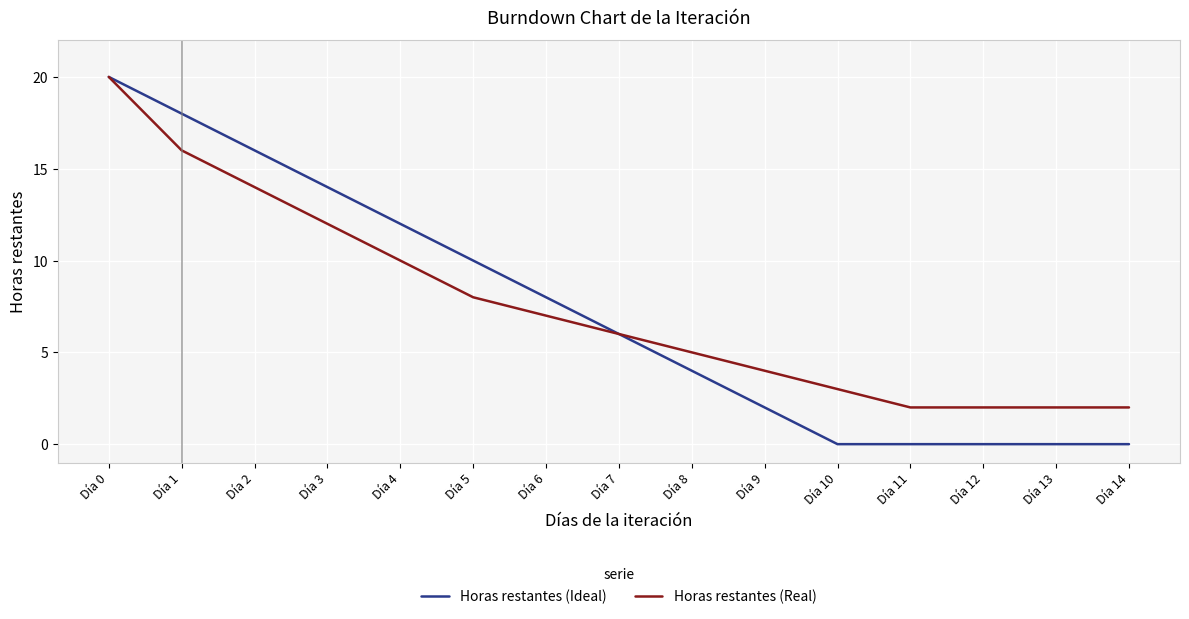

What is the maximum value shown in the chart?

20